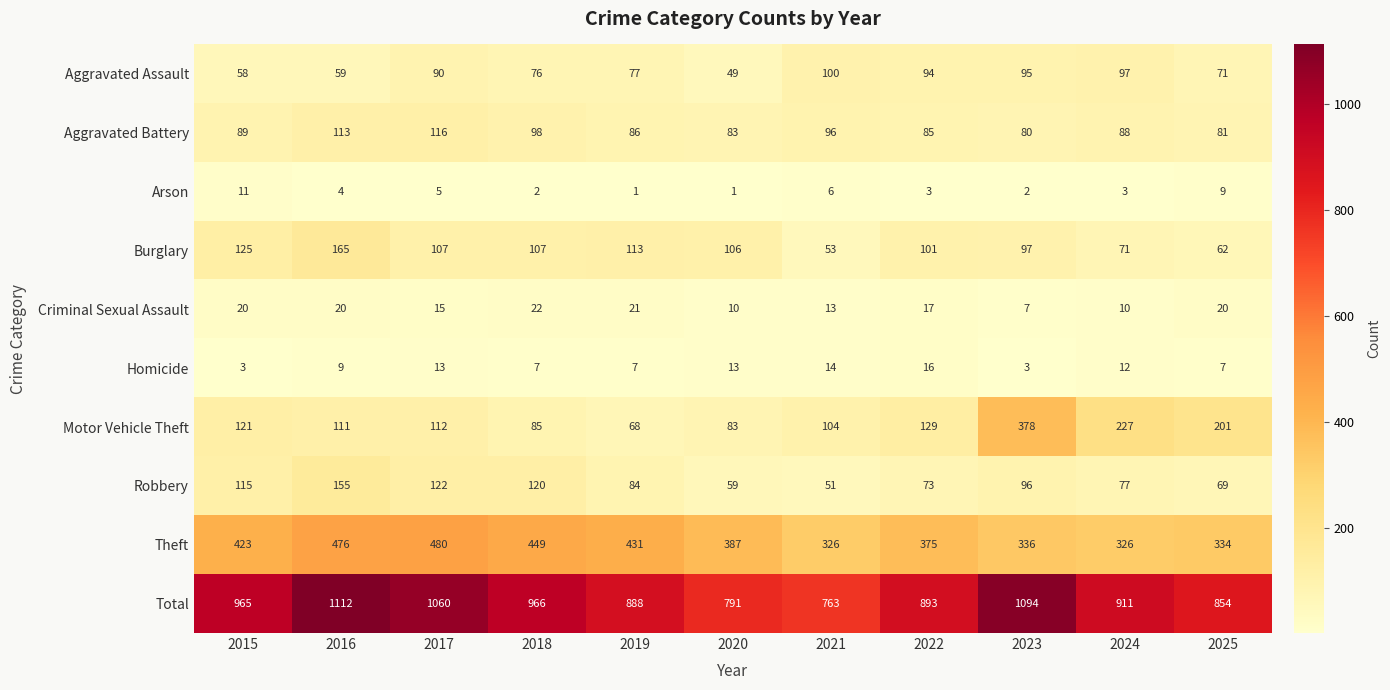

Rank the series by their maximum value, from lowest to highest.

Arson, Homicide, Criminal Sexual Assault, Aggravated Assault, Aggravated Battery, Robbery, Burglary, Motor Vehicle Theft, Theft, Total